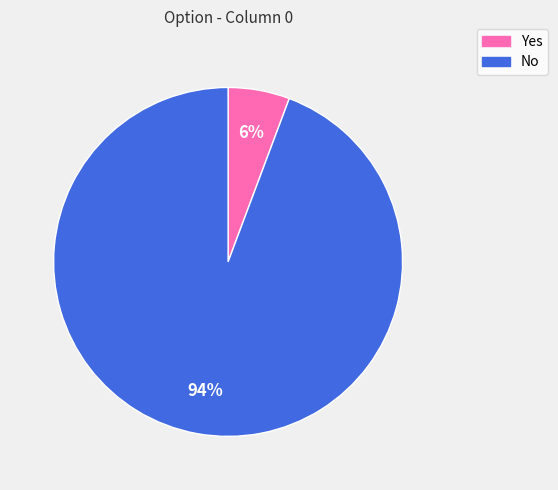

Does any single category account for the majority?

Yes